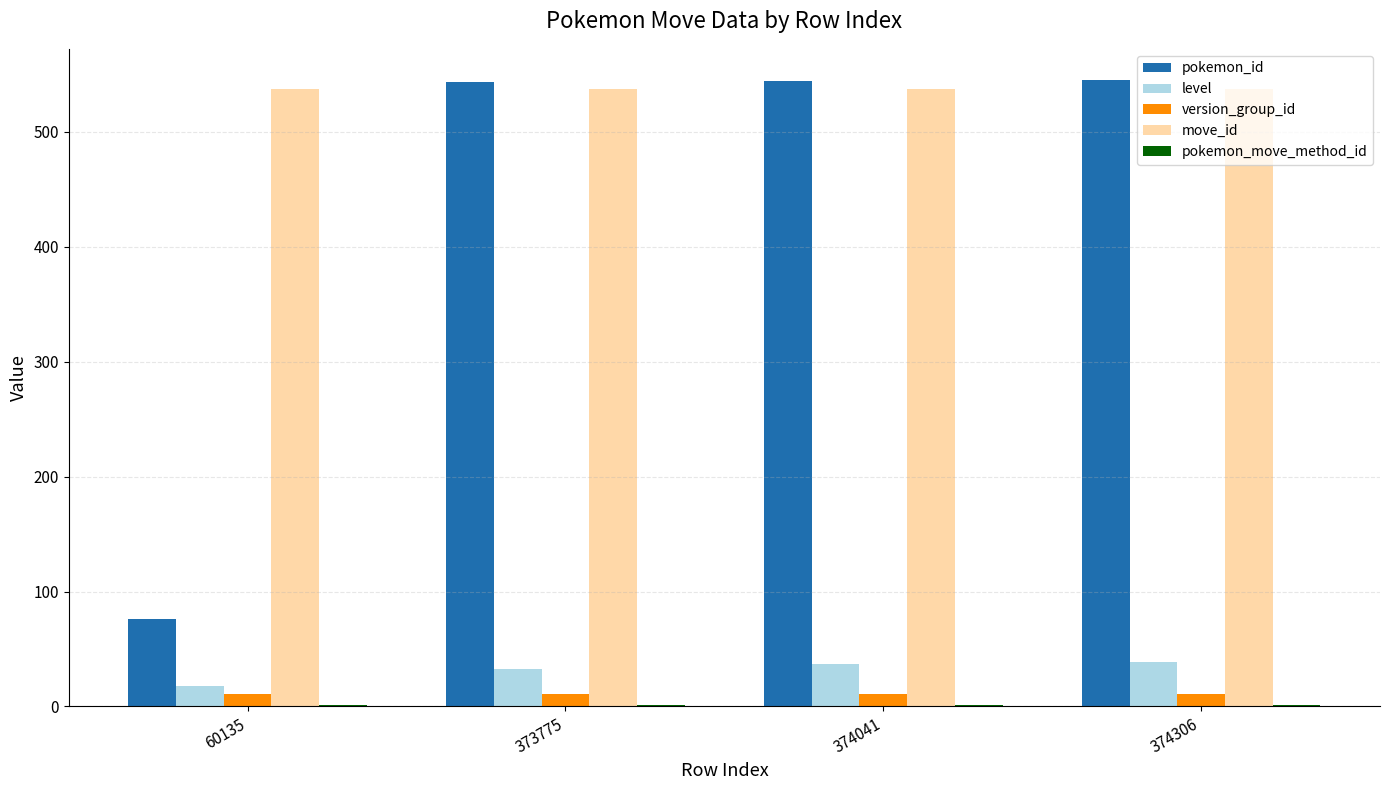

What is the sum of all version_group_id values?

44